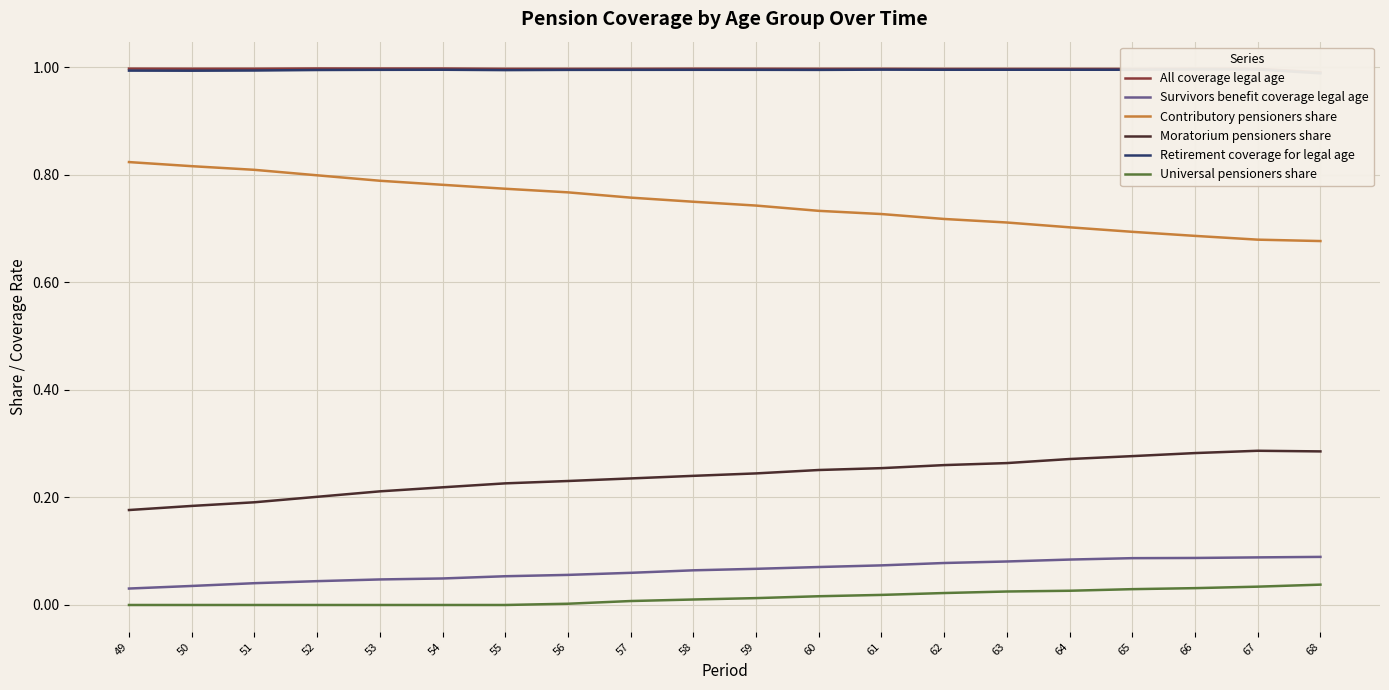

Is it true that Moratorium pensioners share equals 0.2 at 50?

True